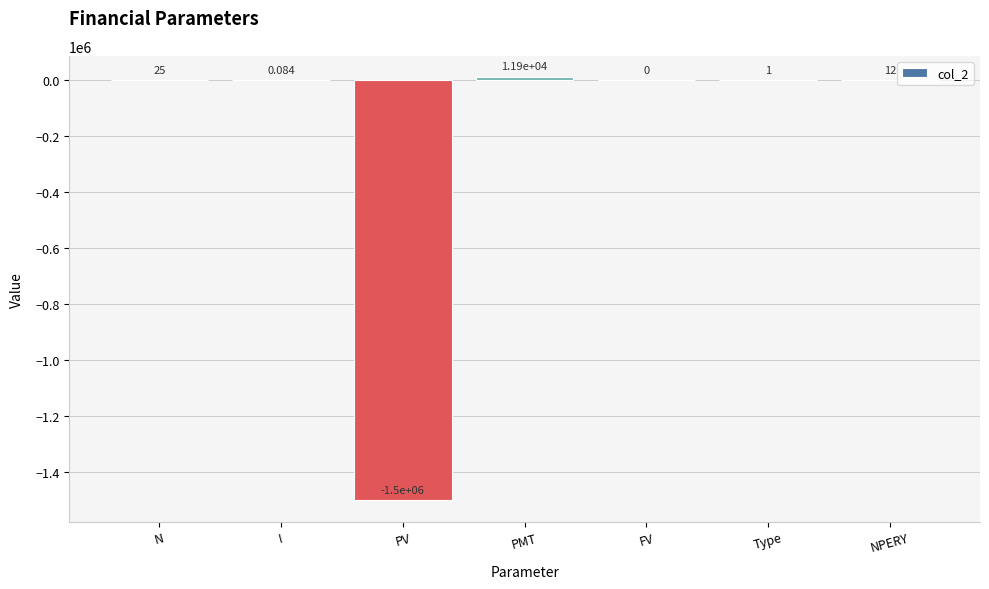

At which label does the data first exceed 1?

N